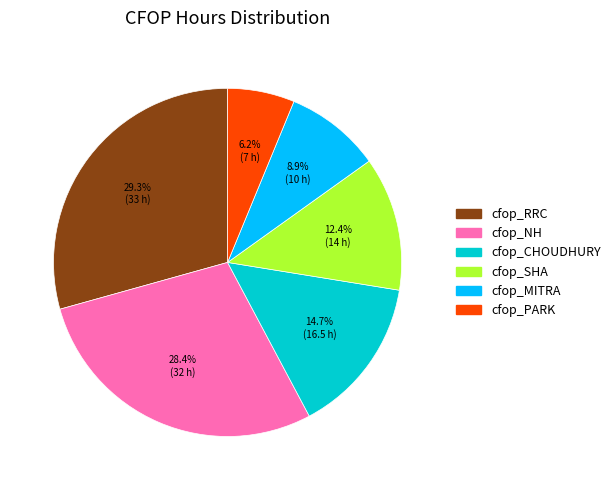

The cfop_SHA slice represents 12% of the pie. True or false?

True